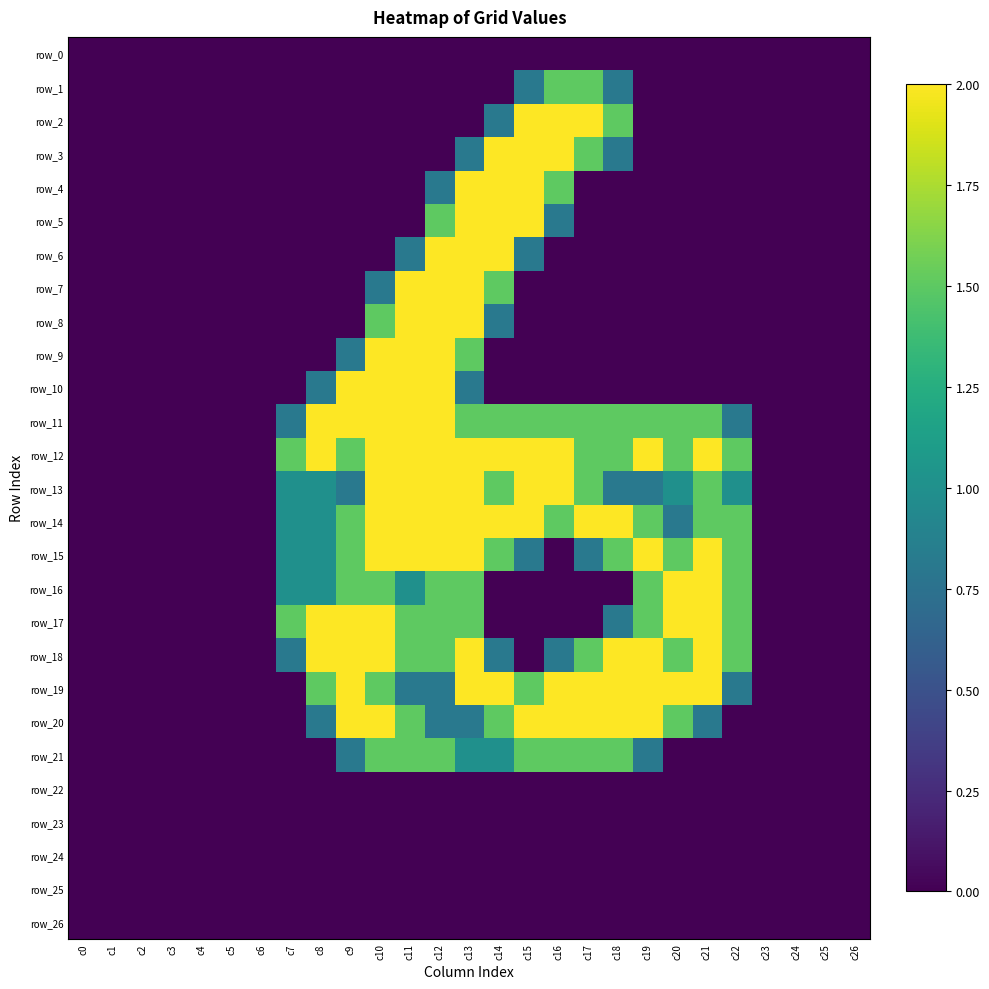

What is the highest value of the row_14 series?

2.0